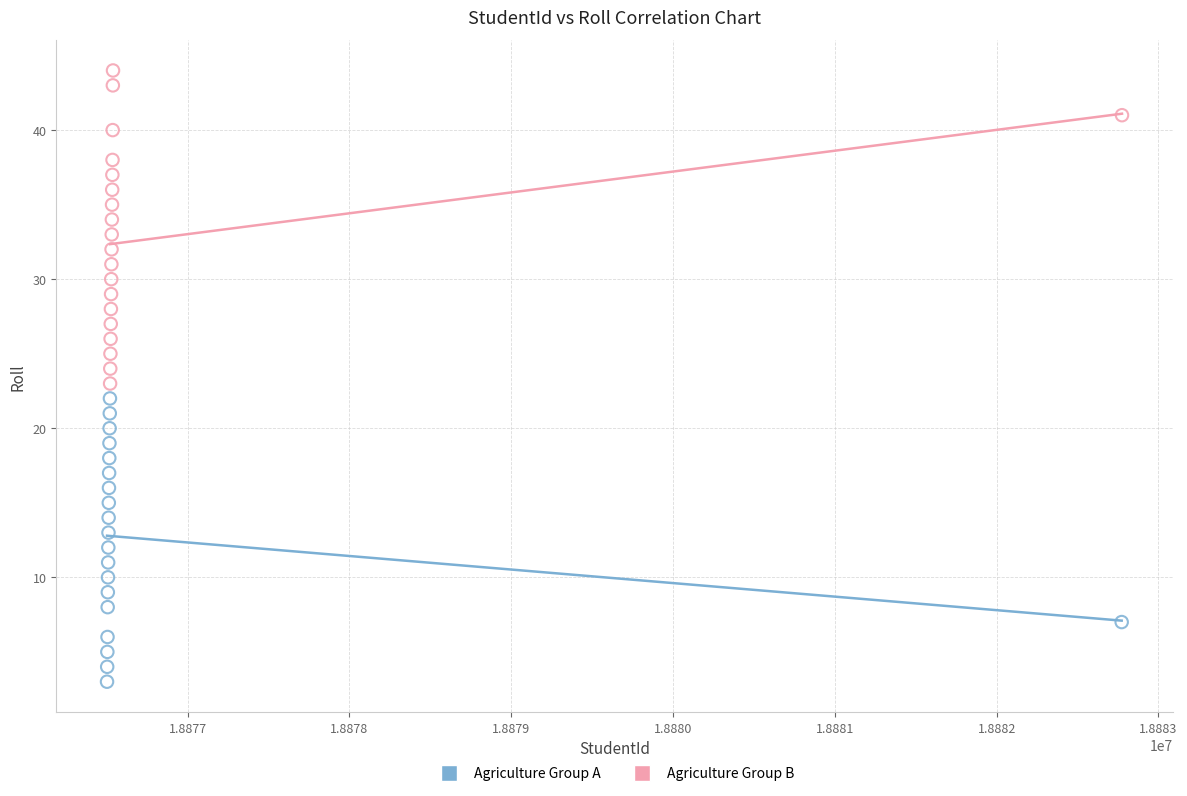

Which series has the widest spread of Y values?

Agriculture Group B